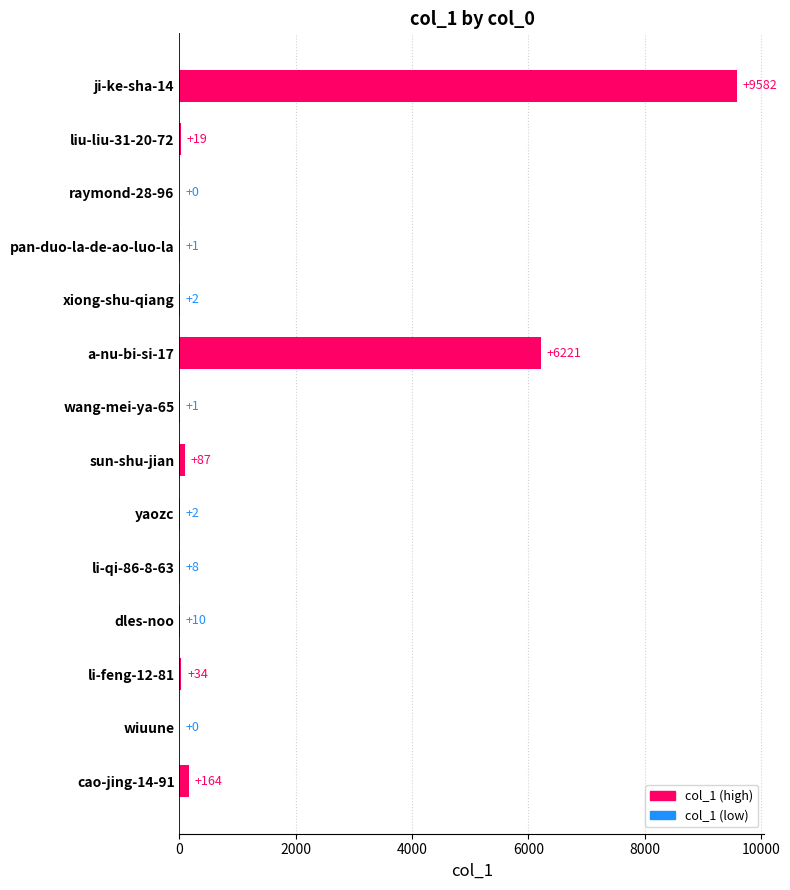

Are the bars horizontal?

Yes